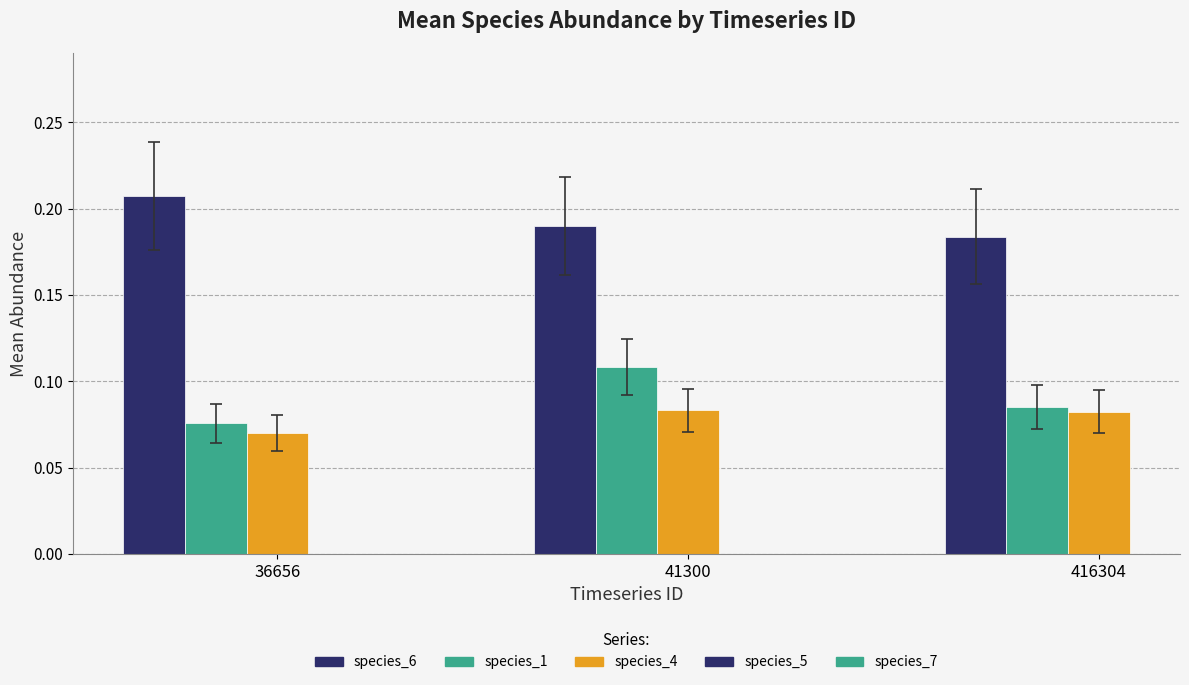

Rank the series by their maximum value, from highest to lowest.

species_6, species_1, species_4